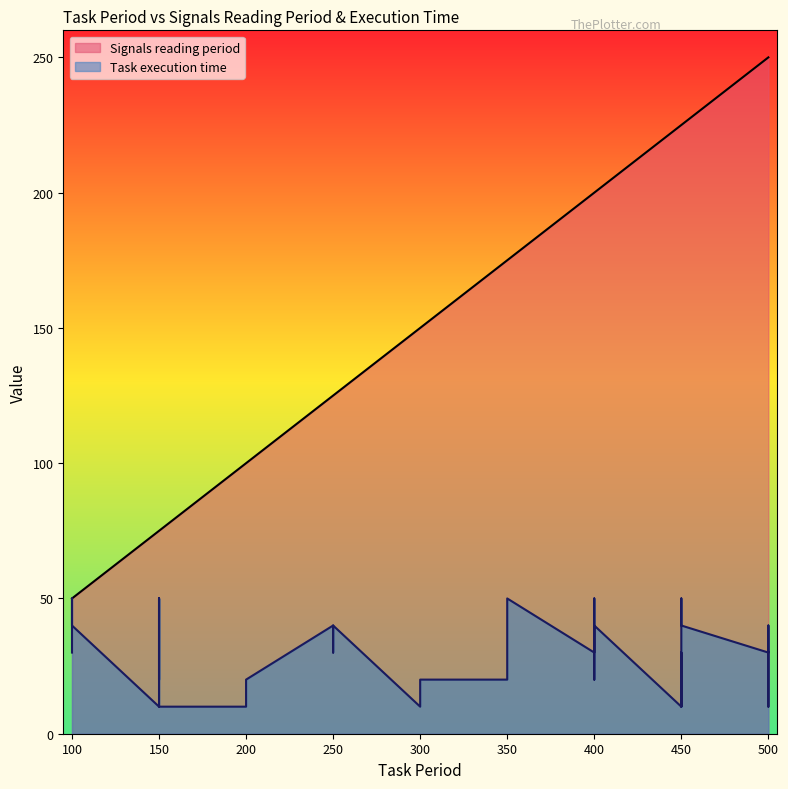

At which category does Task execution time reach its first local peak?

100